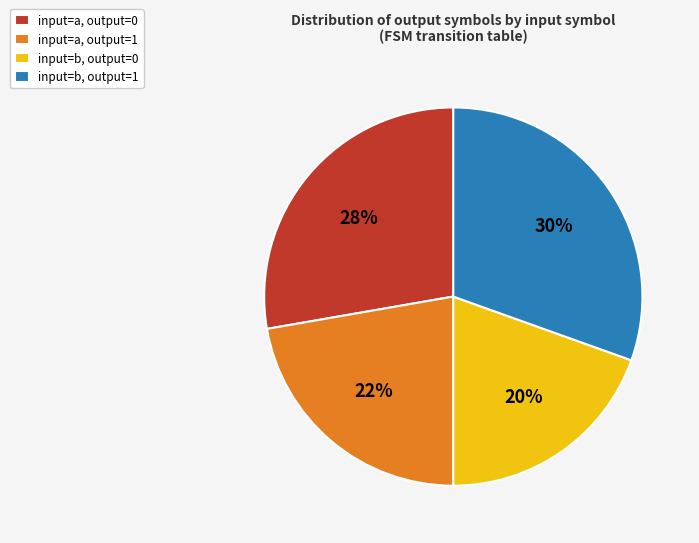

Does input=a, output=1 account for over 50% of the chart?

No